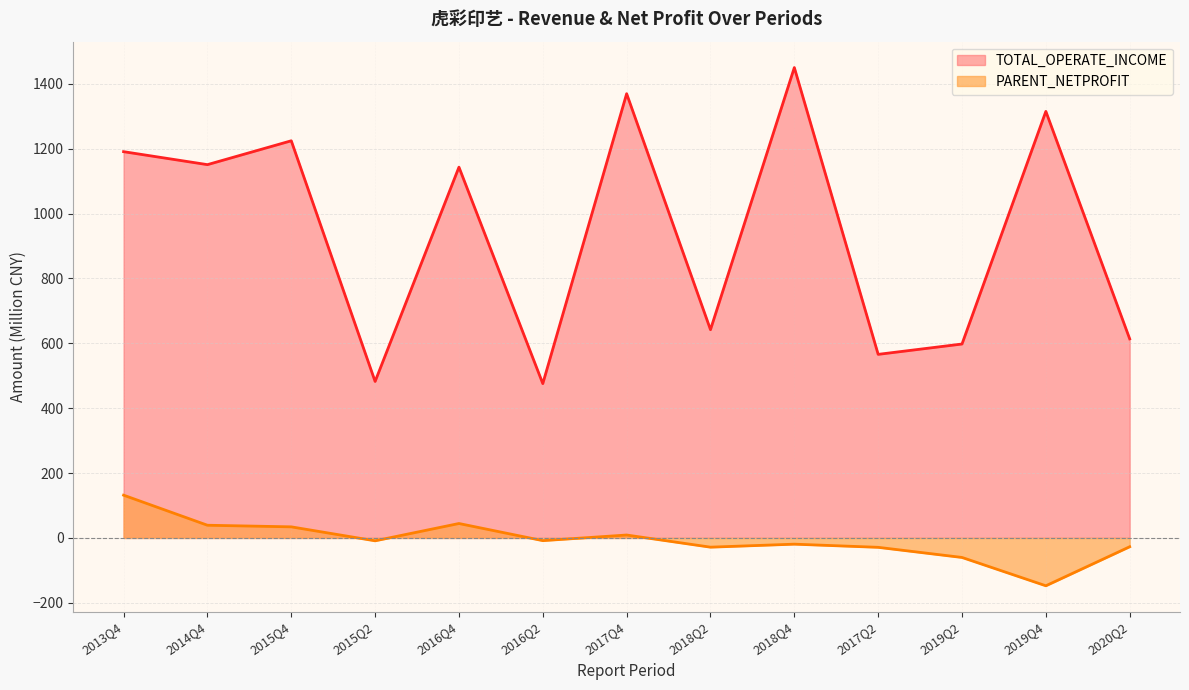

Where is TOTAL_OPERATE_INCOME nearest to the value 962?

2016Q4